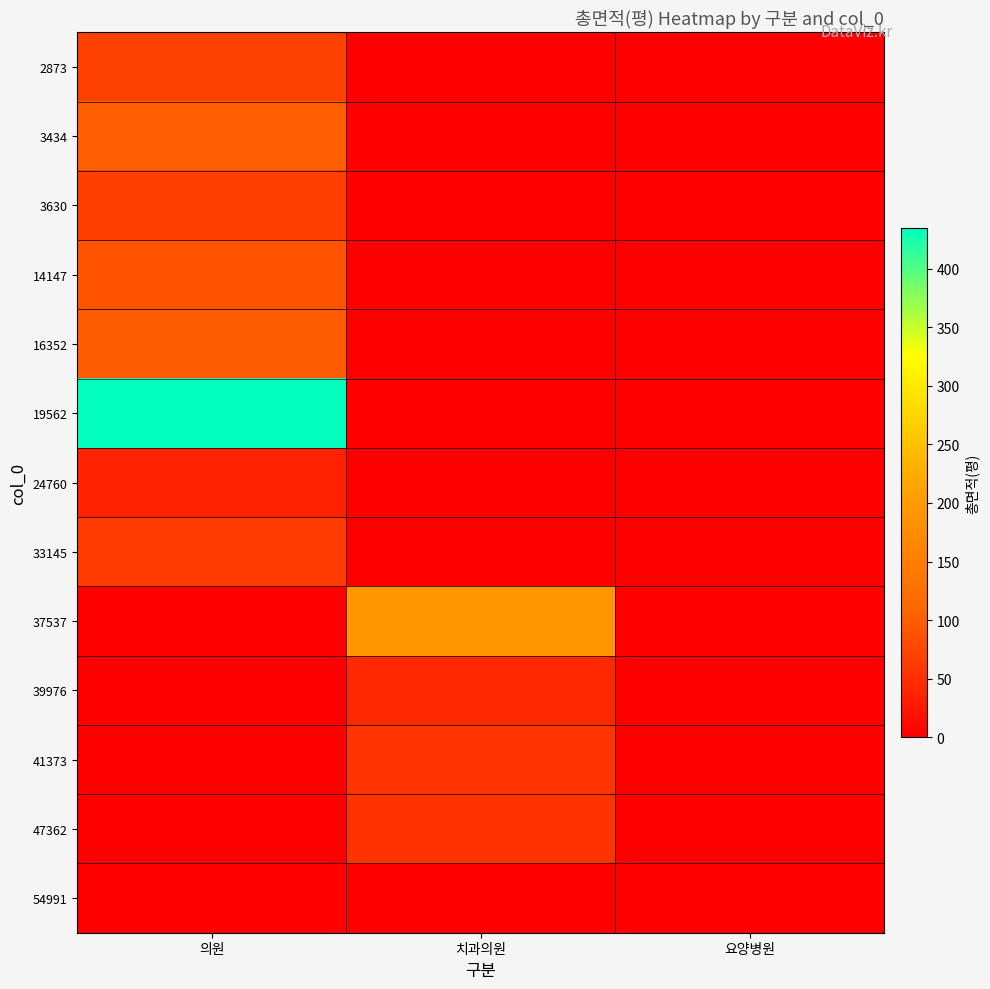

Reading left to right, transcribe all the data shown in this chart.

2873: 의원=69.9	치과의원=0.0	요양병원=0.0
3434: 의원=102.1	치과의원=0.0	요양병원=0.0
3630: 의원=68.2	치과의원=0.0	요양병원=0.0
14147: 의원=88.9	치과의원=0.0	요양병원=0.0
16352: 의원=97.6	치과의원=0.0	요양병원=0.0
19562: 의원=434.9	치과의원=0.0	요양병원=0.0
24760: 의원=35.8	치과의원=0.0	요양병원=0.0
33145: 의원=63.0	치과의원=0.0	요양병원=0.0
37537: 의원=0.0	치과의원=191.0	요양병원=0.0
39976: 의원=0.0	치과의원=44.8	요양병원=0.0
41373: 의원=0.0	치과의원=56.2	요양병원=0.0
47362: 의원=0.0	치과의원=55.7	요양병원=0.0
54991: 의원=0.0	치과의원=0.0	요양병원=0.0